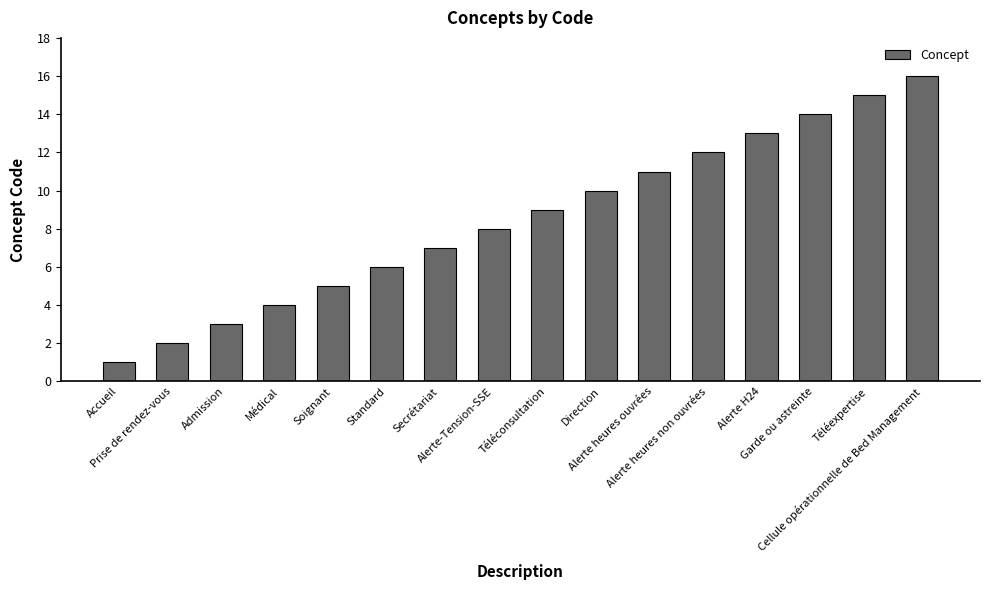

List the labels in order of value, smallest first.

Accueil, Prise de rendez-vous, Admission, Médical, Soignant, Standard, Secrétariat, Alerte-Tension-SSE, Téléconsultation, Direction, Alerte heures ouvrées, Alerte heures non ouvrées, Alerte H24, Garde ou astreinte, Téléexpertise, Cellule opérationnelle de Bed Management